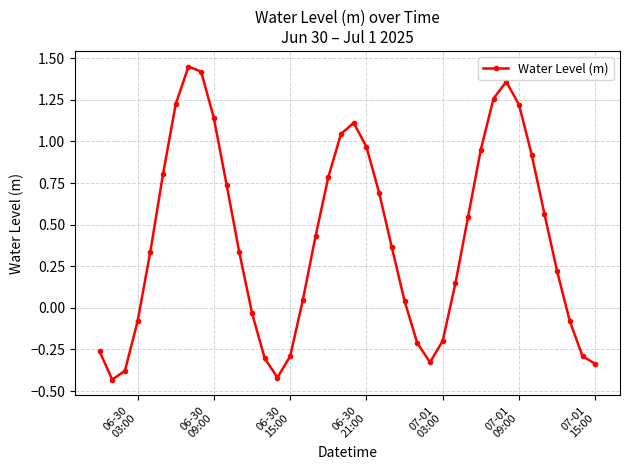

How many values are below zero?

14